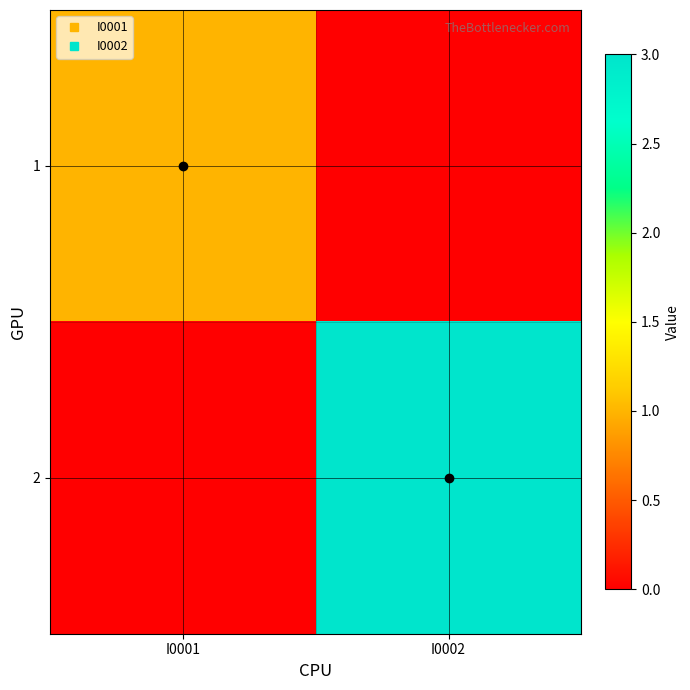

Which series has the largest range (max minus min)?

2